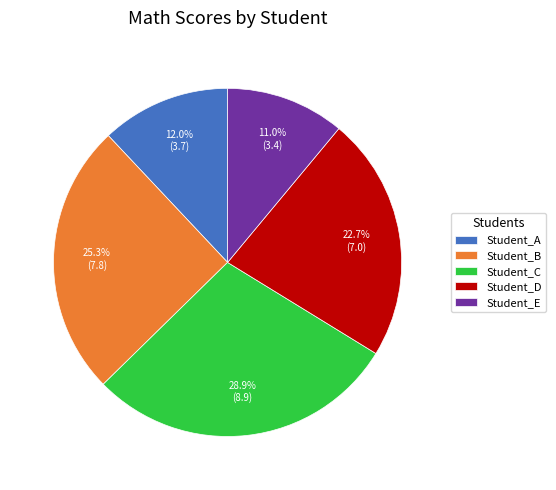

Which has a higher value, Student_C or Student_E?

Student_C